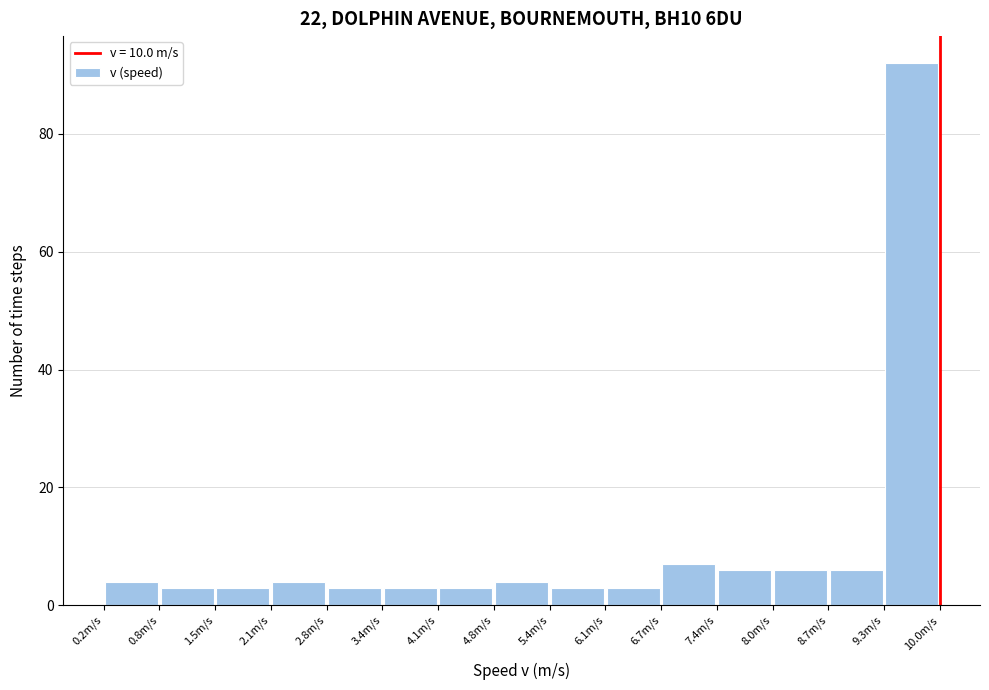

Which range on the x-axis has the tallest bar?

9.3 to 10.0